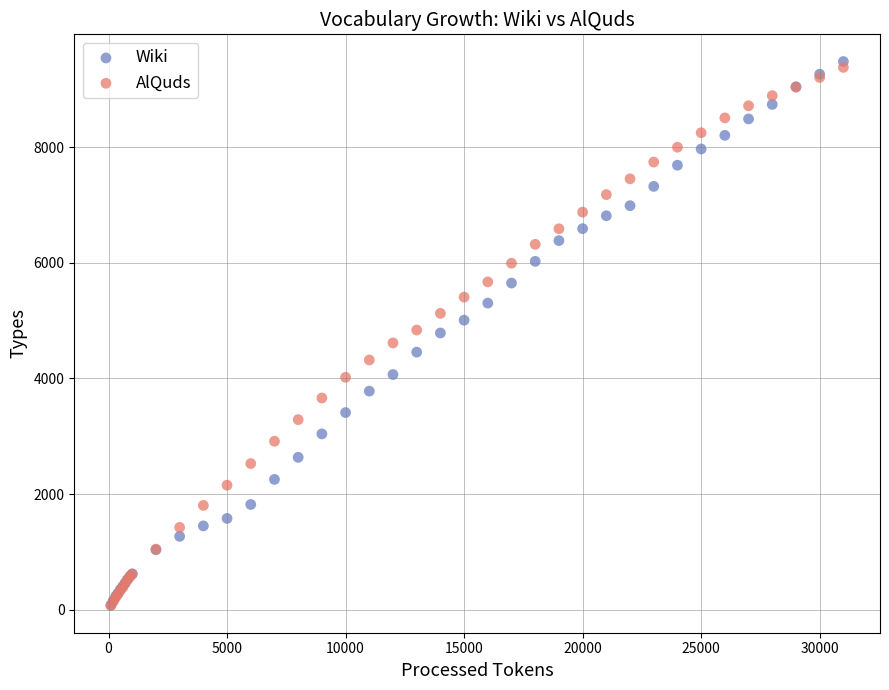

Which series reaches the maximum Y coordinate?

Wiki